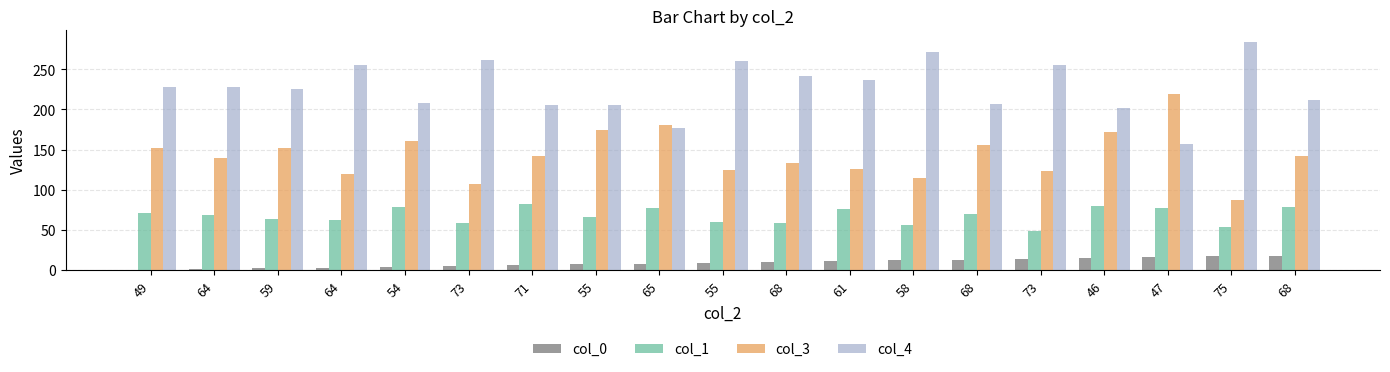

Does the chart contain stacked bars?

No